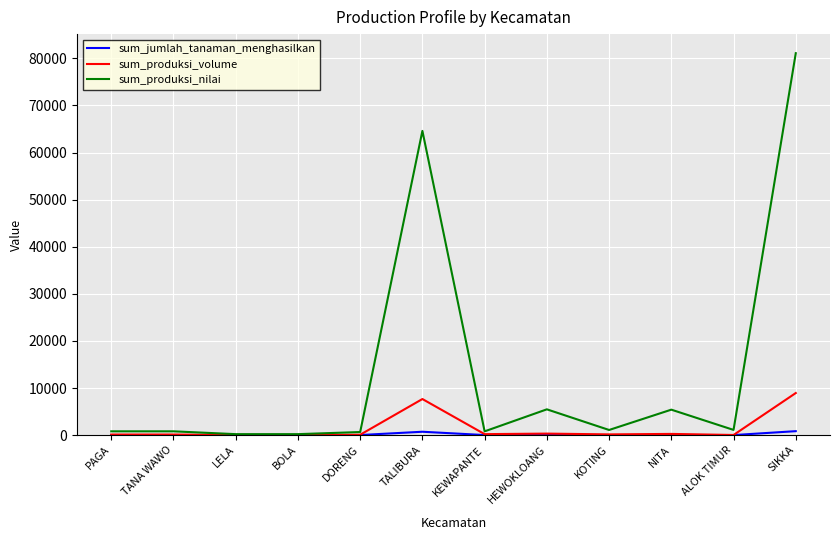

At which category is the sum across all series the highest?

SIKKA